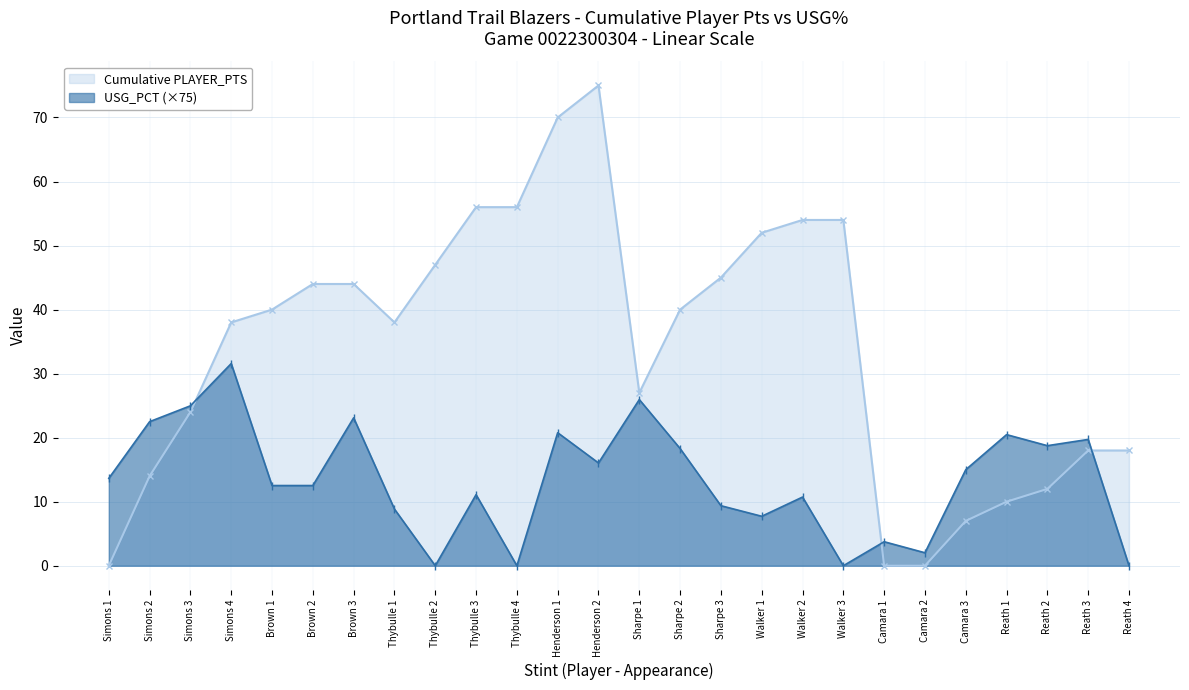

How many data points does each series have?

26